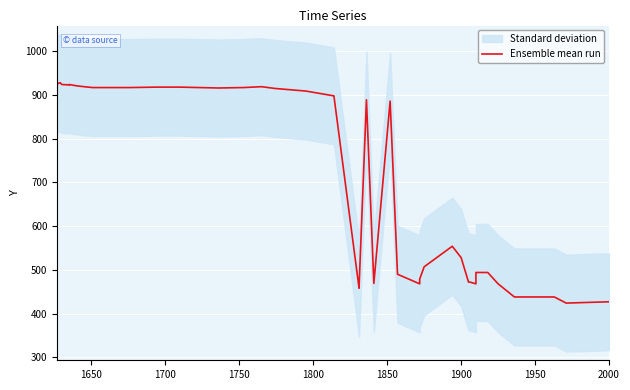

What is the value of the 21st point from the left?

460